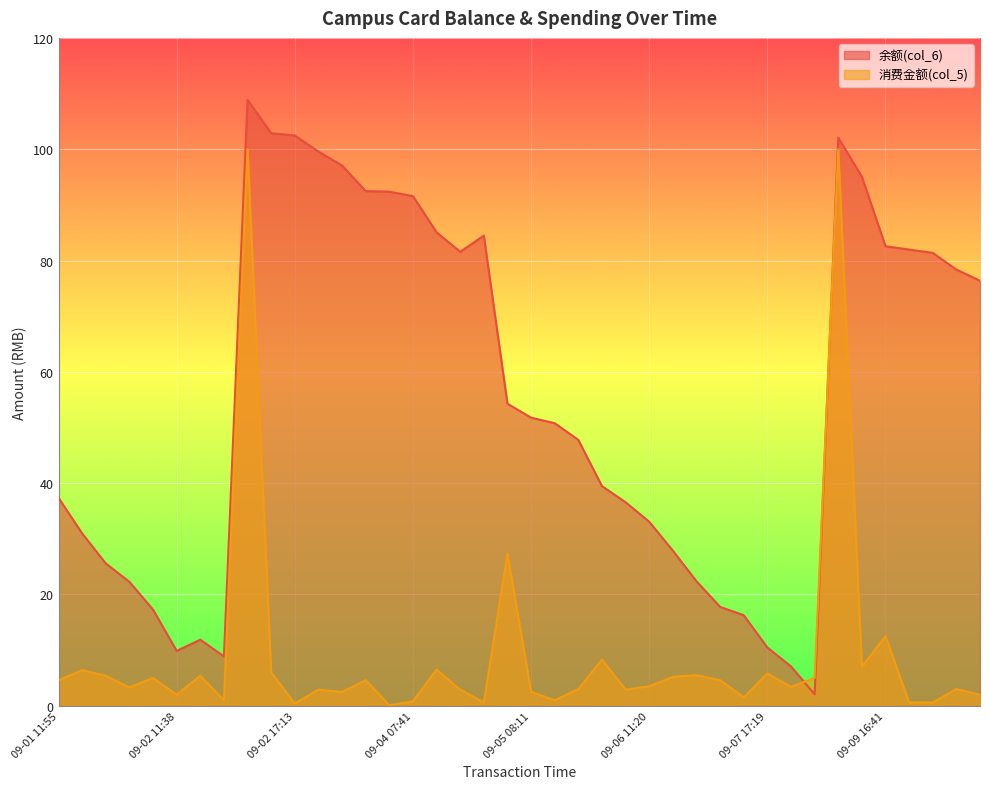

Reading right to left, extract all data points from this chart.

余额(col_6): 09-09 21:06=76.4	09-09 17:07=78.4	09-09 16:57=81.4	09-09 16:56=82.0	09-09 16:41=82.6	09-09 16:25=95.1	09-09 16:24=102.1	09-09 12:23=2.1	09-07 20:37=7.1	09-07 17:19=10.5	09-07 12:05=16.3	09-07 12:04=17.8	09-06 18:05=22.4	09-06 18:02=27.9	09-06 11:20=33.1	09-06 11:09=36.6	09-05 20:00=39.5	09-05 14:46=47.8	09-05 14:38=50.8	09-05 08:11=51.8	09-04 17:29=54.3	09-04 11:02=84.5	09-04 11:01=81.6	09-04 10:48=85.1	09-04 07:41=91.6	09-03 17:49=92.4	09-03 11:52=92.5	09-03 08:03=97.1	09-02 17:17=99.6	09-02 17:13=102.5	09-02 16:59=102.9	09-02 16:53=108.9	09-02 14:02=8.9	09-02 11:39=11.9	09-02 11:38=9.9	09-01 21:50=17.3	09-01 17:51=22.3	09-01 17:25=25.6	09-01 12:17=31.0	09-01 11:55=37.4
消费金额(col_5): 09-09 21:06=2.0	09-09 17:07=3.0	09-09 16:57=0.6	09-09 16:56=0.6	09-09 16:41=12.5	09-09 16:25=7.0	09-09 16:24=100.0	09-09 12:23=5.0	09-07 20:37=3.4	09-07 17:19=5.8	09-07 12:05=1.5	09-07 12:04=4.6	09-06 18:05=5.5	09-06 18:02=5.2	09-06 11:20=3.5	09-06 11:09=2.9	09-05 20:00=8.3	09-05 14:46=3.0	09-05 14:38=1.0	09-05 08:11=2.5	09-04 17:29=27.3	09-04 11:02=0.6	09-04 11:01=2.9	09-04 10:48=6.5	09-04 07:41=0.8	09-03 17:49=0.1	09-03 11:52=4.6	09-03 08:03=2.5	09-02 17:17=2.9	09-02 17:13=0.4	09-02 16:59=6.0	09-02 16:53=100.0	09-02 14:02=1.0	09-02 11:39=5.4	09-02 11:38=2.0	09-01 21:50=5.0	09-01 17:51=3.3	09-01 17:25=5.4	09-01 12:17=6.4	09-01 11:55=4.6